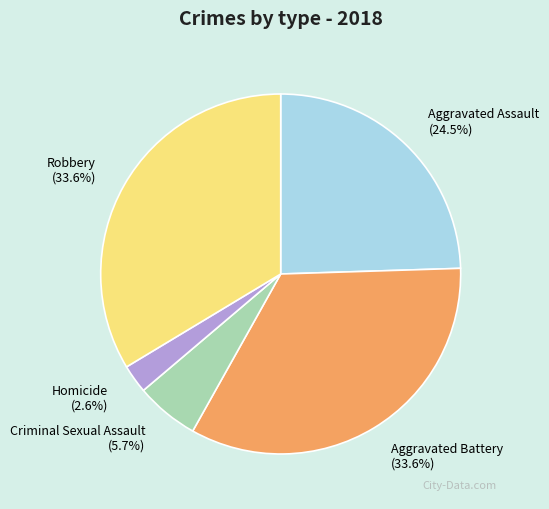

To the nearest percent, what is the combined percentage of Aggravated Assault and Aggravated Battery?

58%